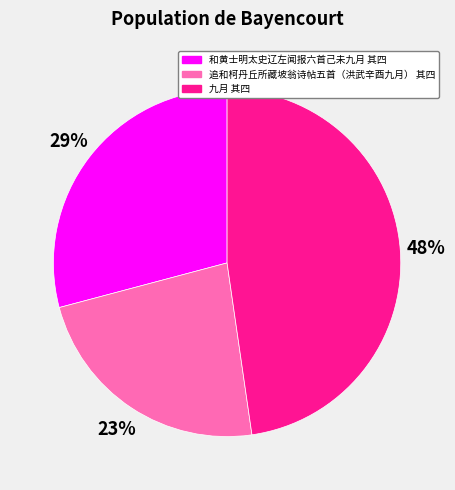

To the nearest percent, what is the average slice percentage?

33%